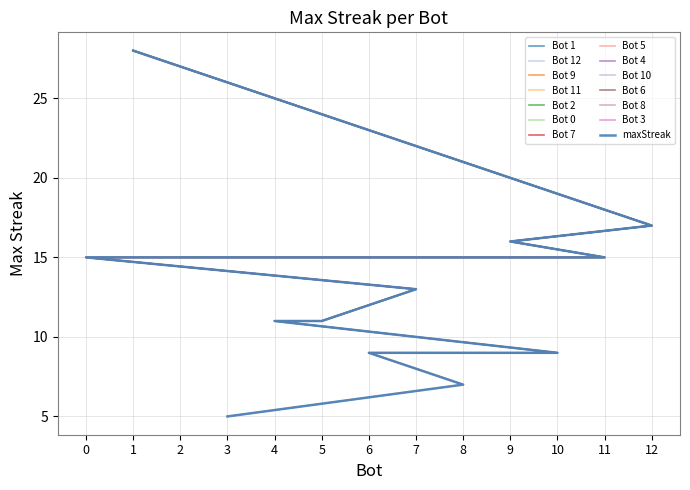

Is it true that the value at 2 is 15?

True